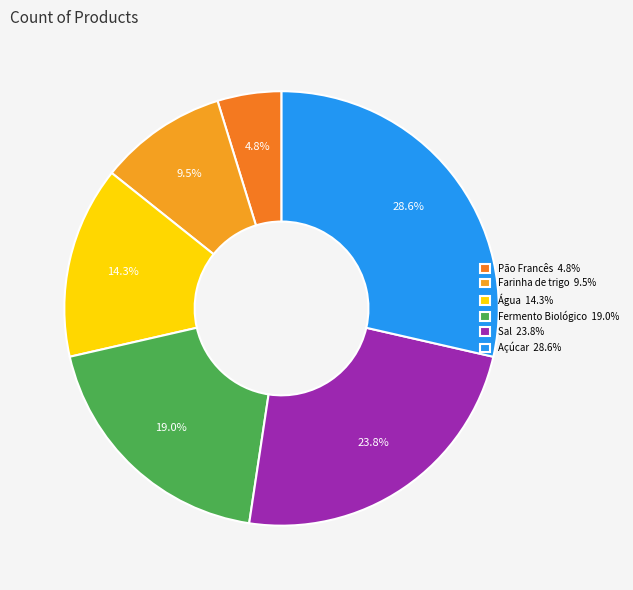

To the nearest percent, what portion does Farinha de trigo represent?

10%